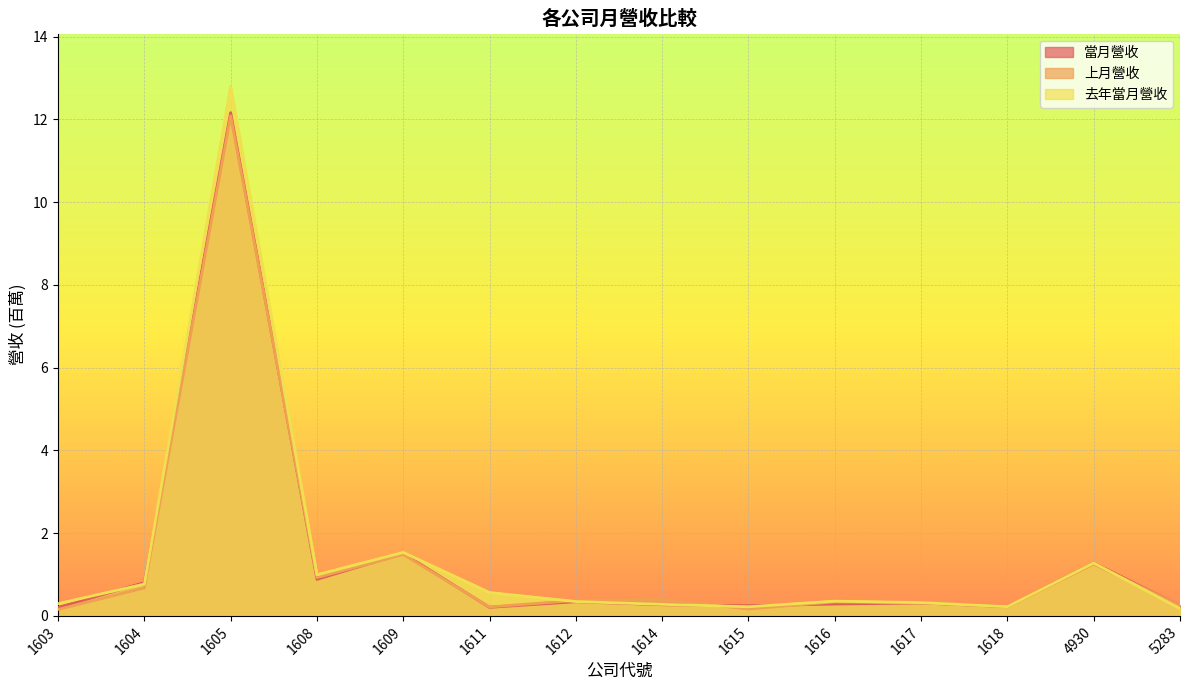

Where is the first local maximum for 當月營收?

1605